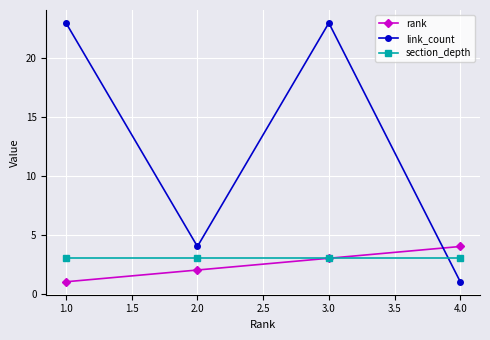

How many lines are shown in the chart?

3